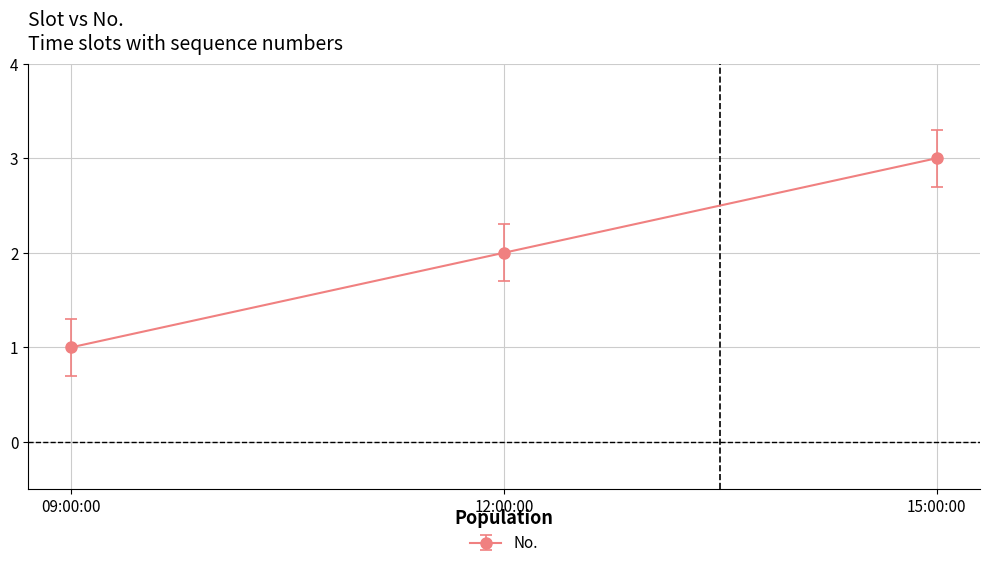

Count the values in the range 1 to 3.

3